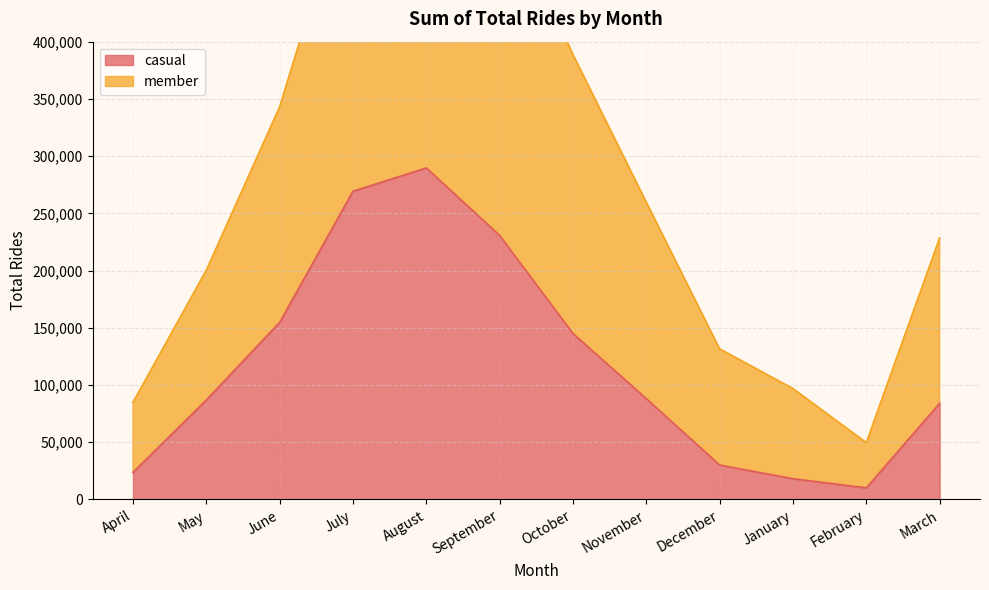

What is the difference between the member values at January and February?

47212